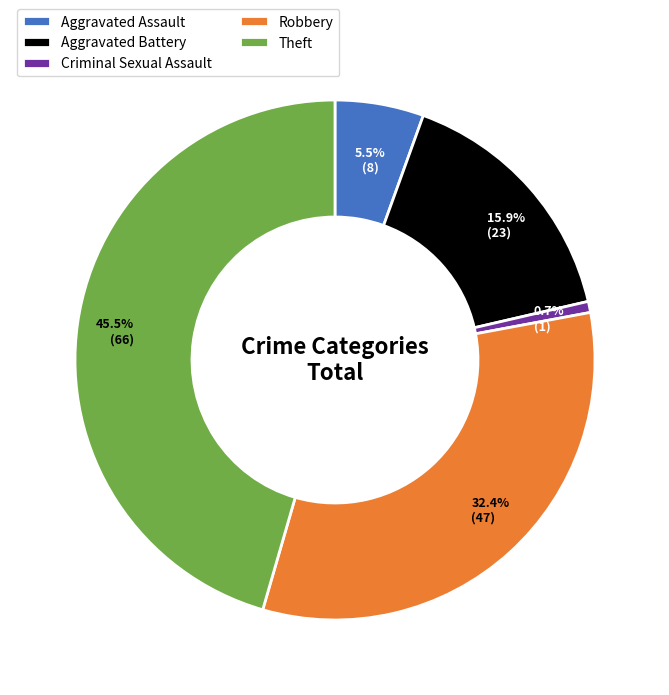

Rank the categories by value from lowest to highest.

Criminal Sexual Assault, Aggravated Assault, Aggravated Battery, Robbery, Theft